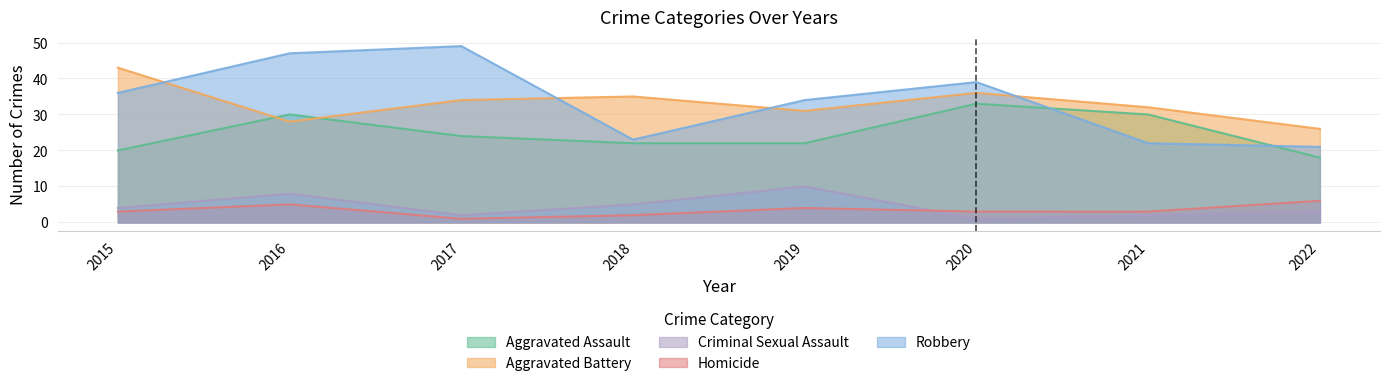

What is the sum of all Homicide values?

27